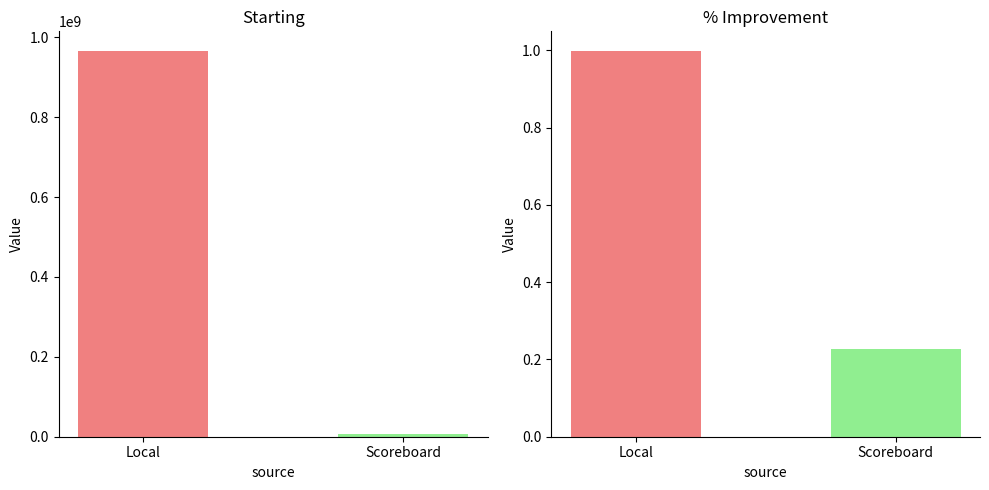

Which has a higher value, Local or Scoreboard?

Local